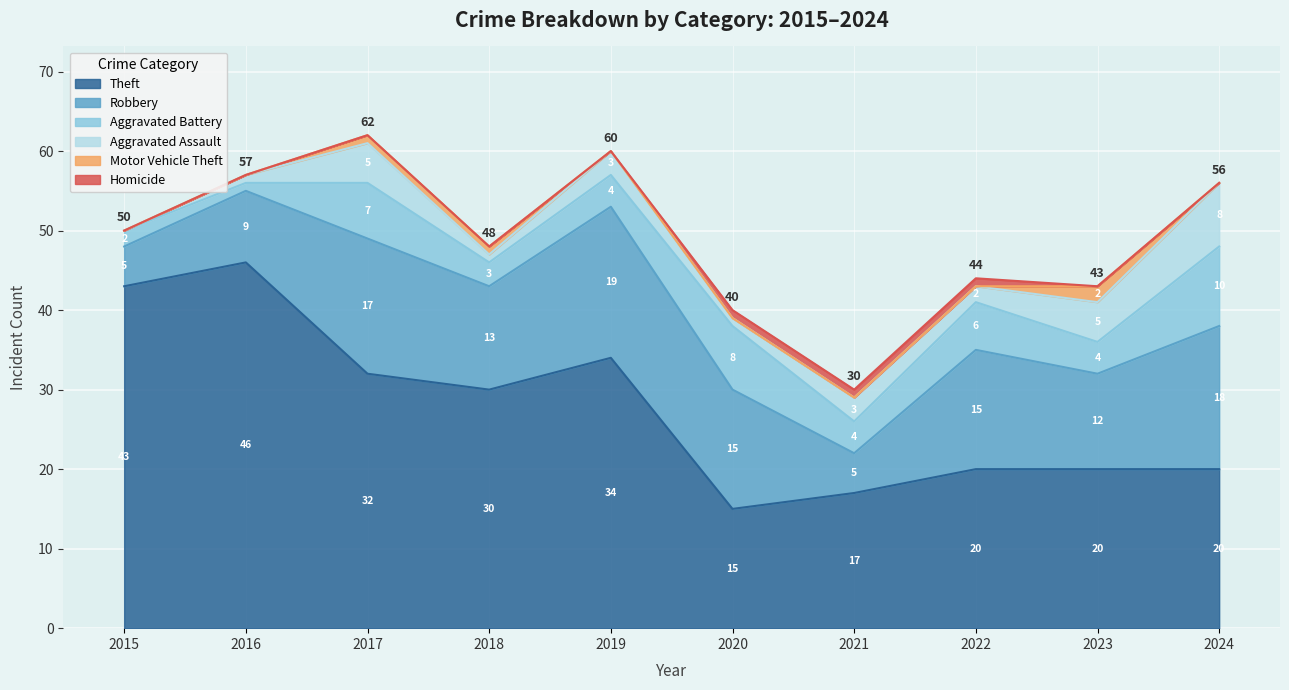

At which category is the sum across all series the highest?

2017